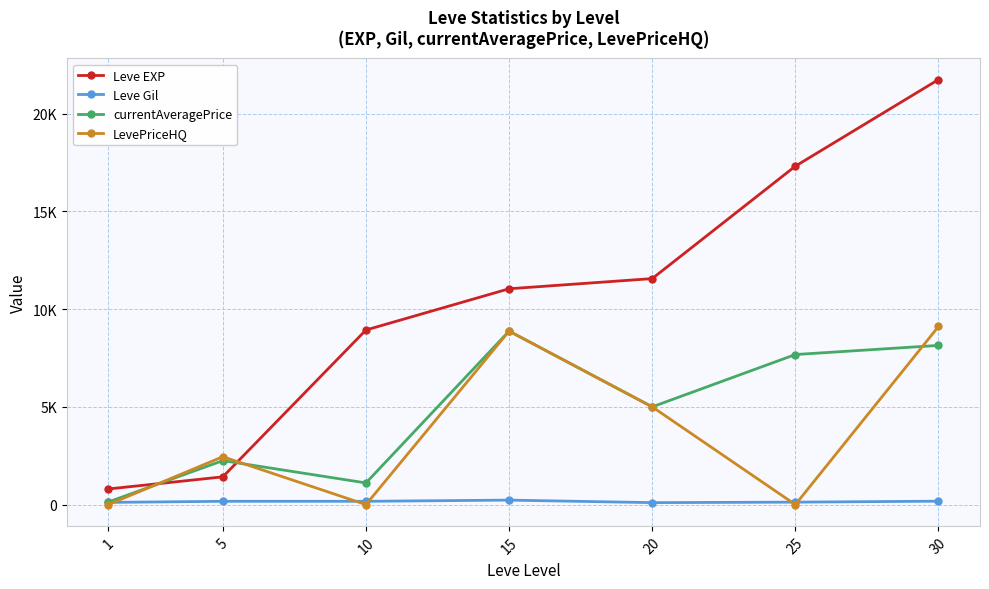

Is this an area chart (filled region under the line)?

No